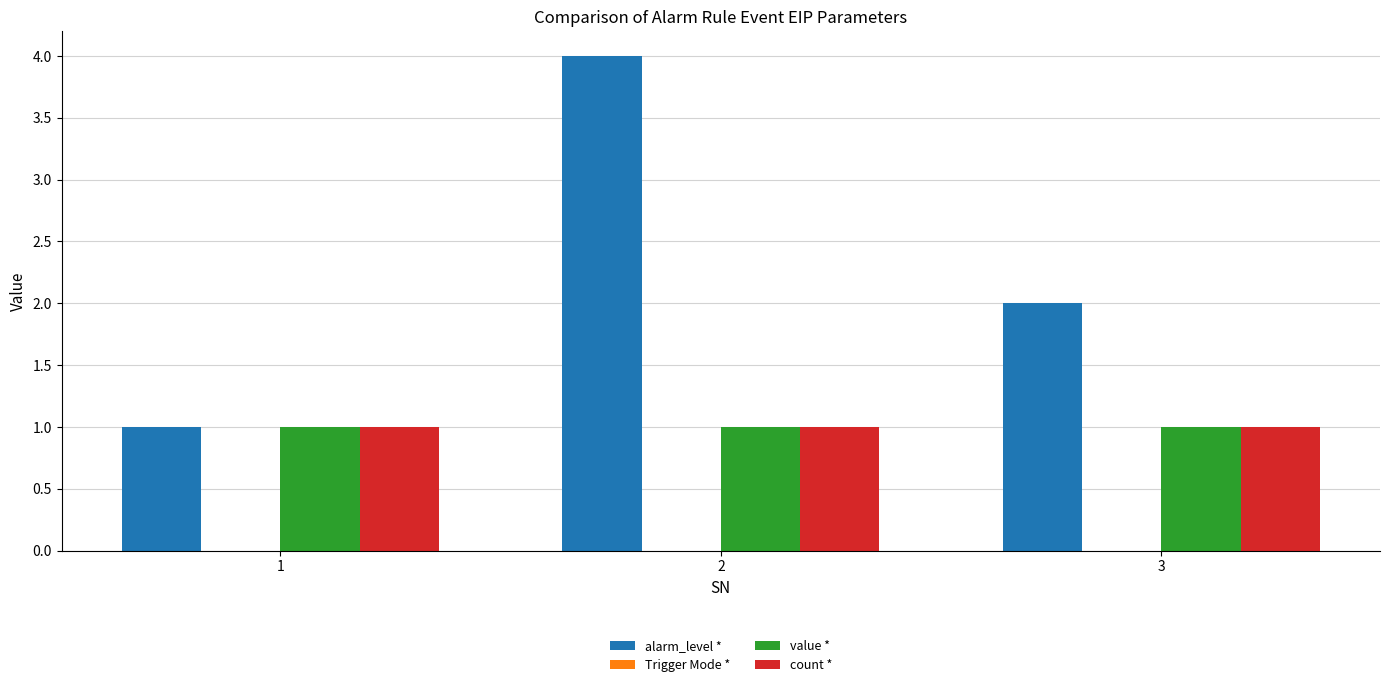

Is it true that alarm_level * equals 4 at 2?

True